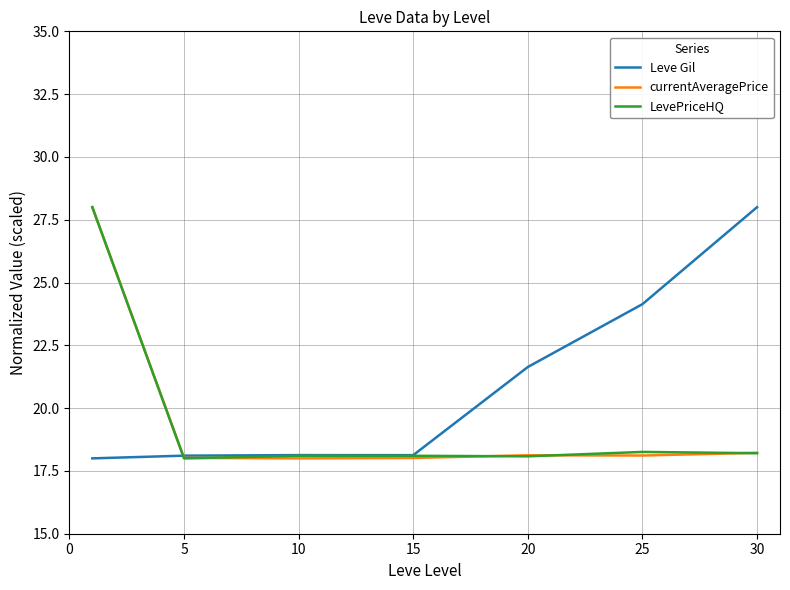

What is the greatest value displayed?

28.0